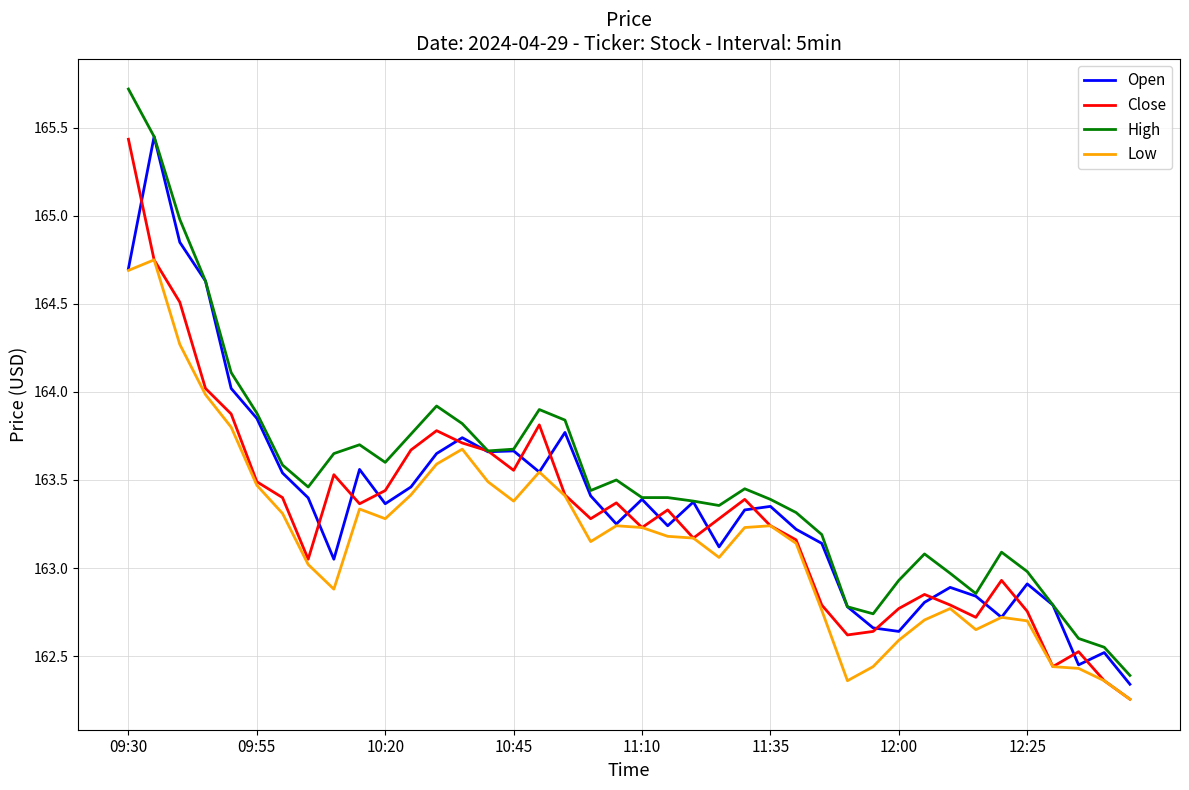

Which series has the widest spread of values?

High